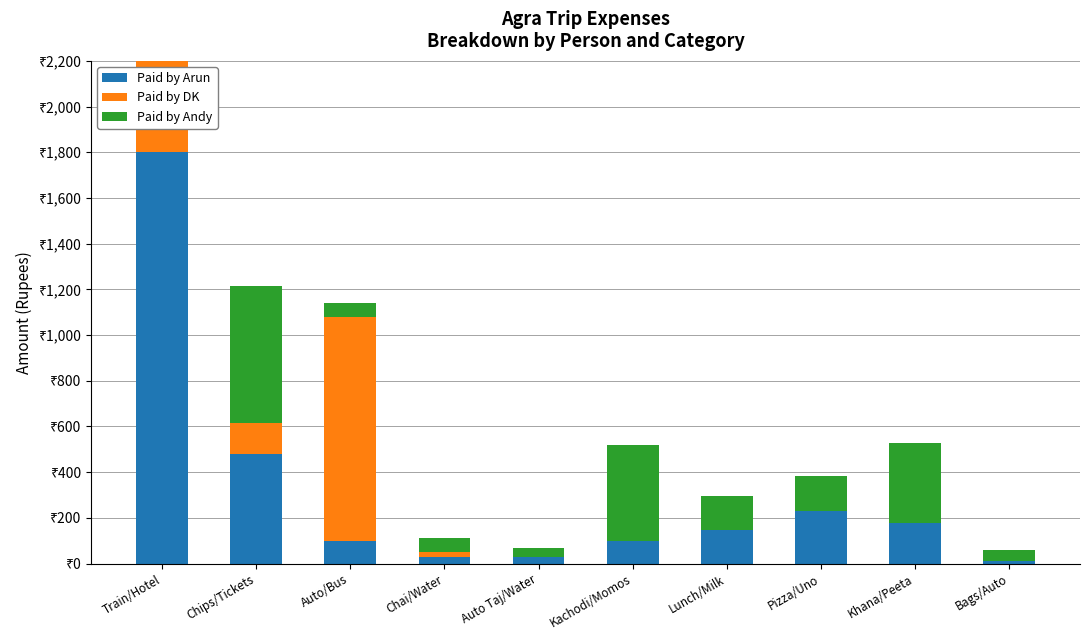

What is the label of the 8th bar from the left?

Pizza/Uno